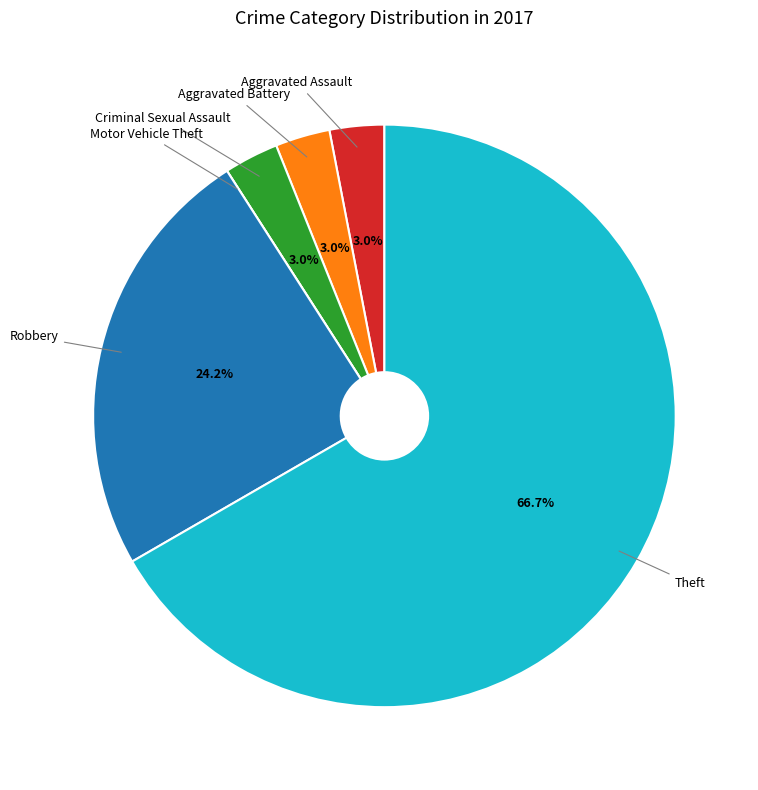

Does Aggravated Assault account for over 50% of the chart?

No